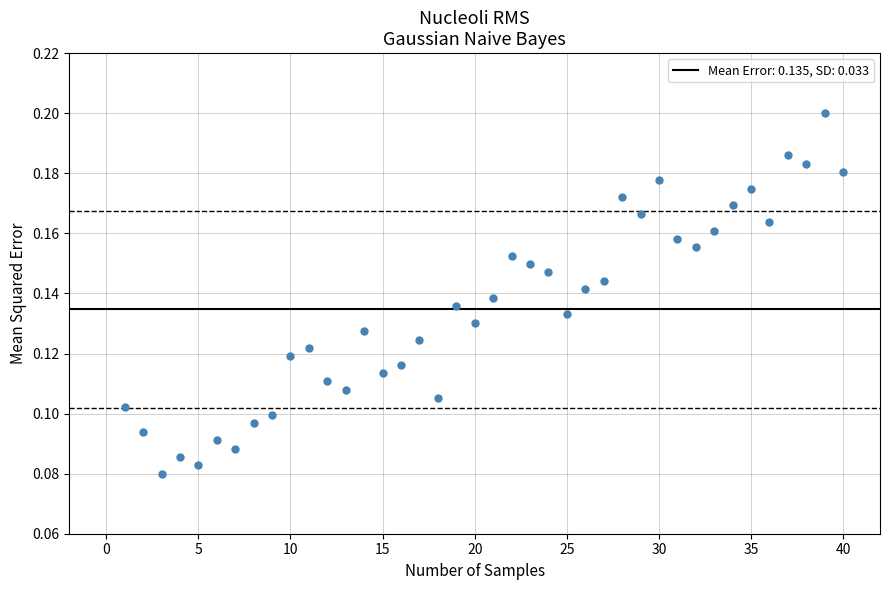

What is the range of X values (max minus min)?

39.0